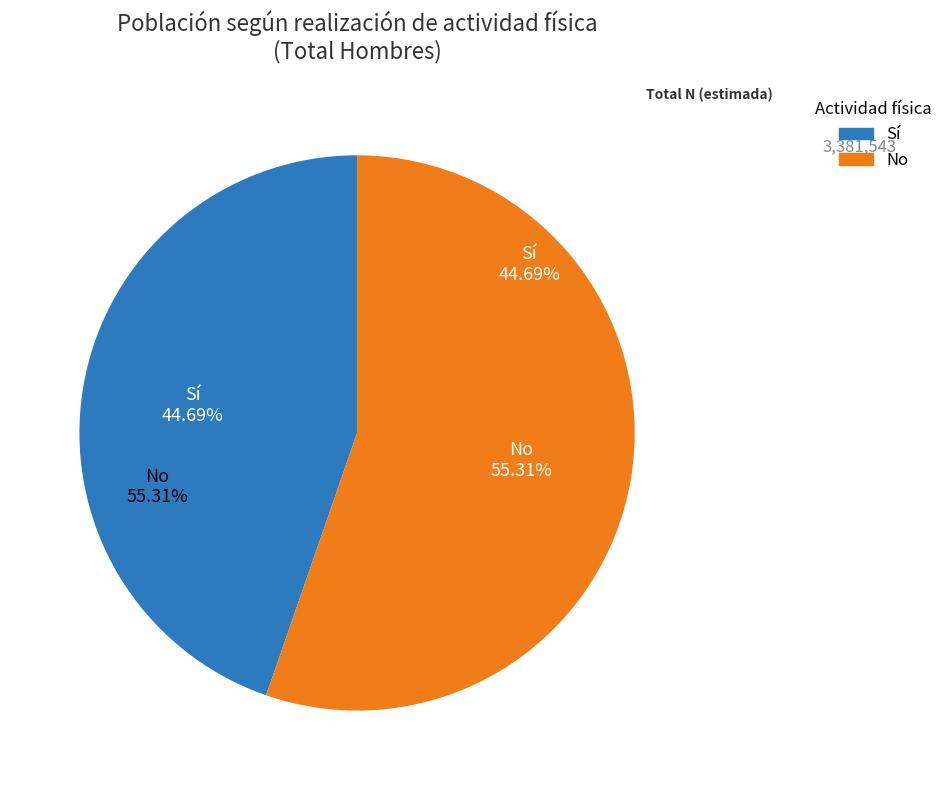

At Sí, list the series in order from smallest to largest.

Sí, No